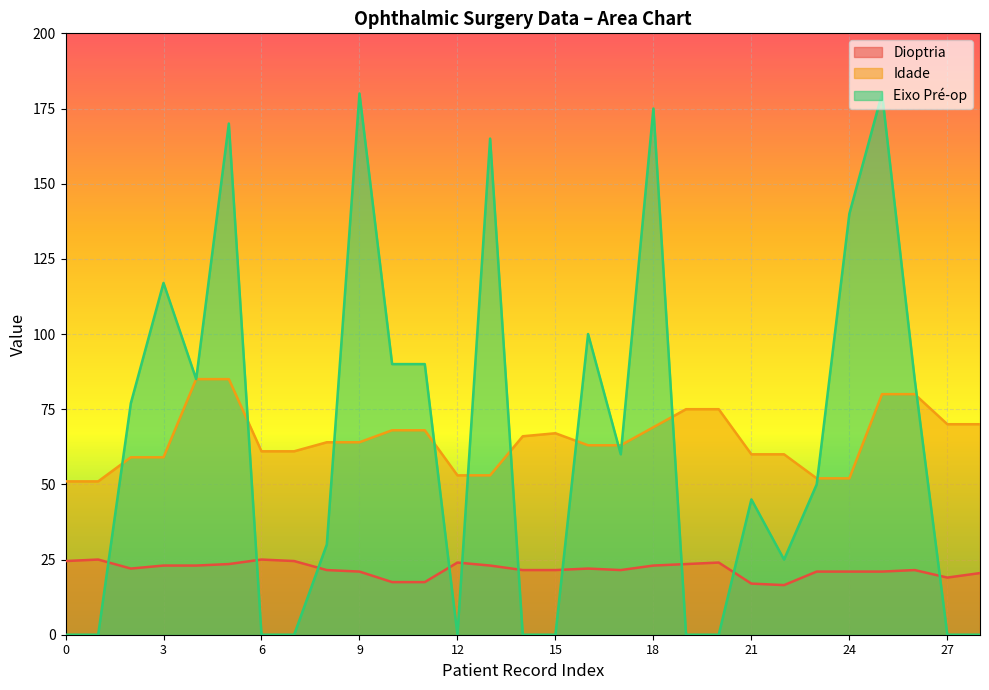

How many positive values does the Eixo Pré-op series have?

18